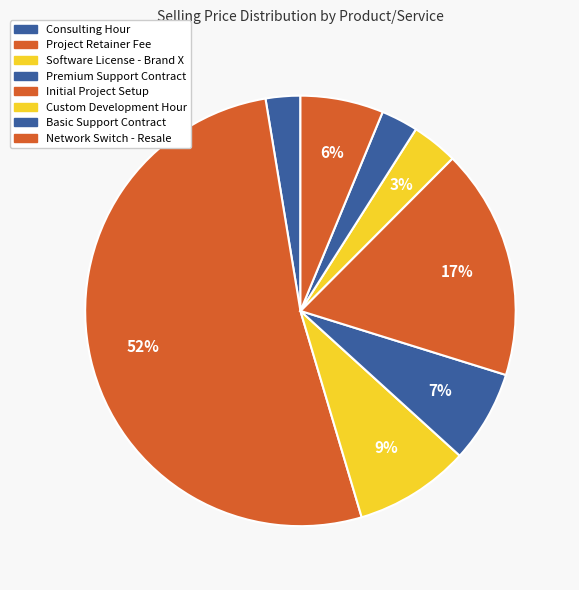

How many slices are in this pie chart?

8